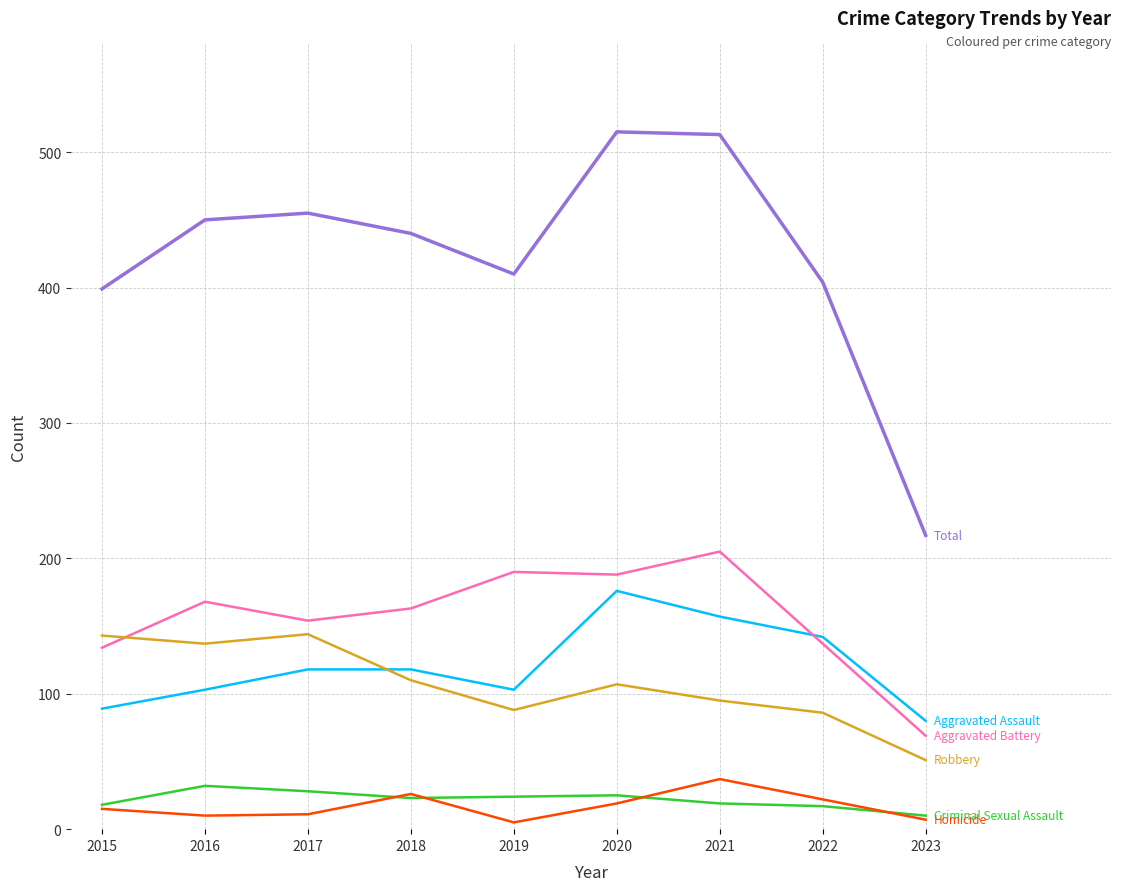

What is the total value across all series at 2020?

1030